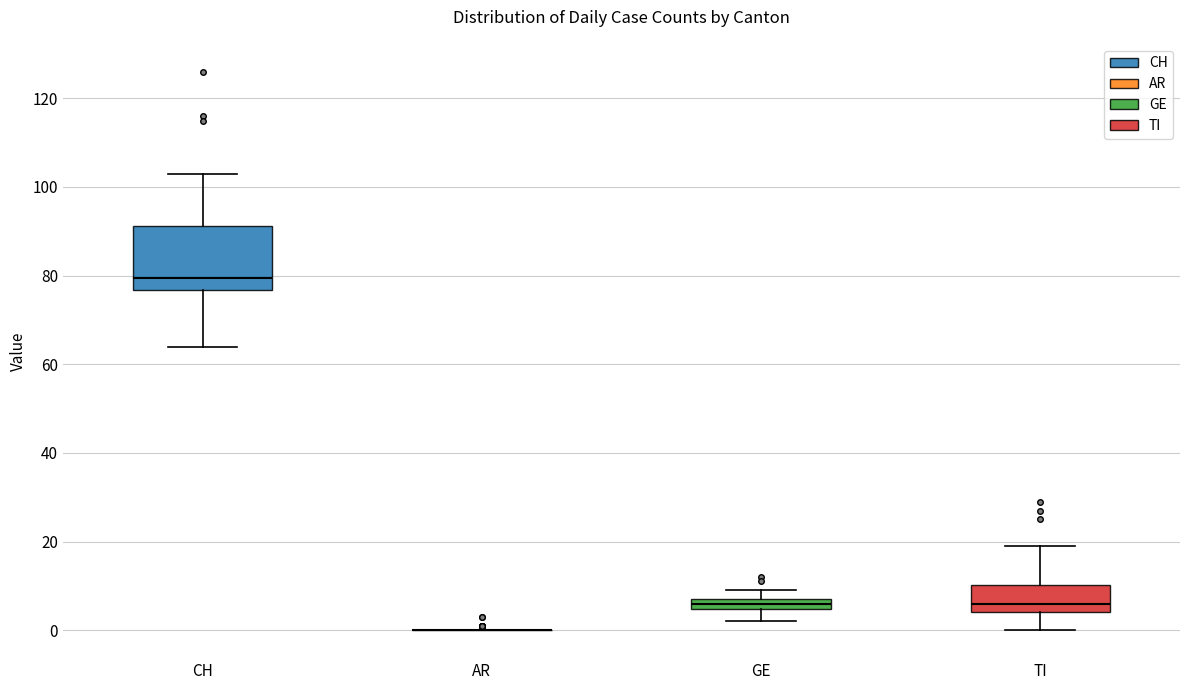

Comparing the boxes themselves (not the whiskers), which one is the tallest?

CH